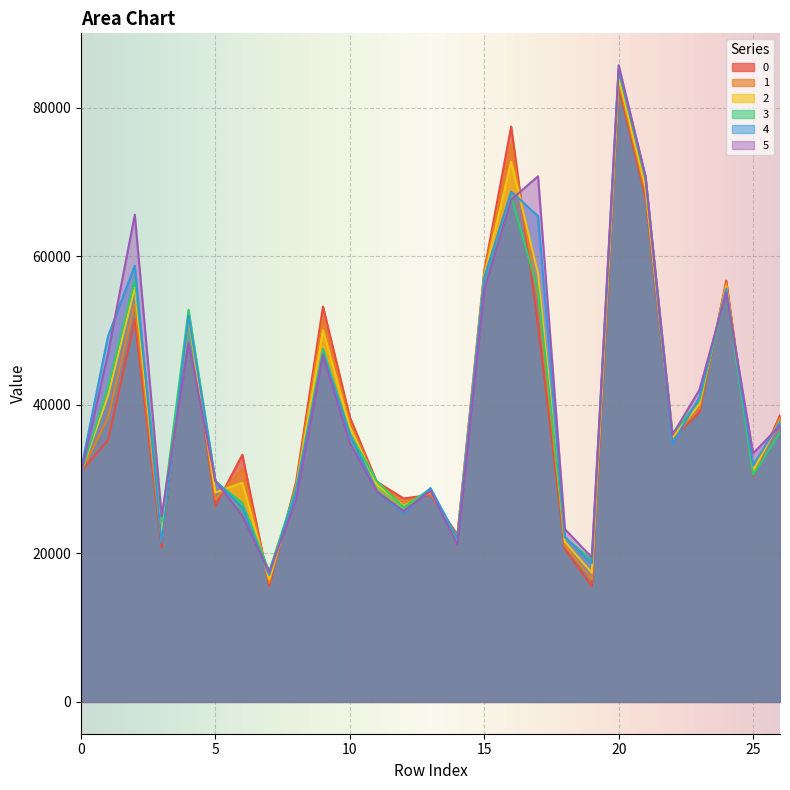

How many times do 3 and 1 cross each other?

10